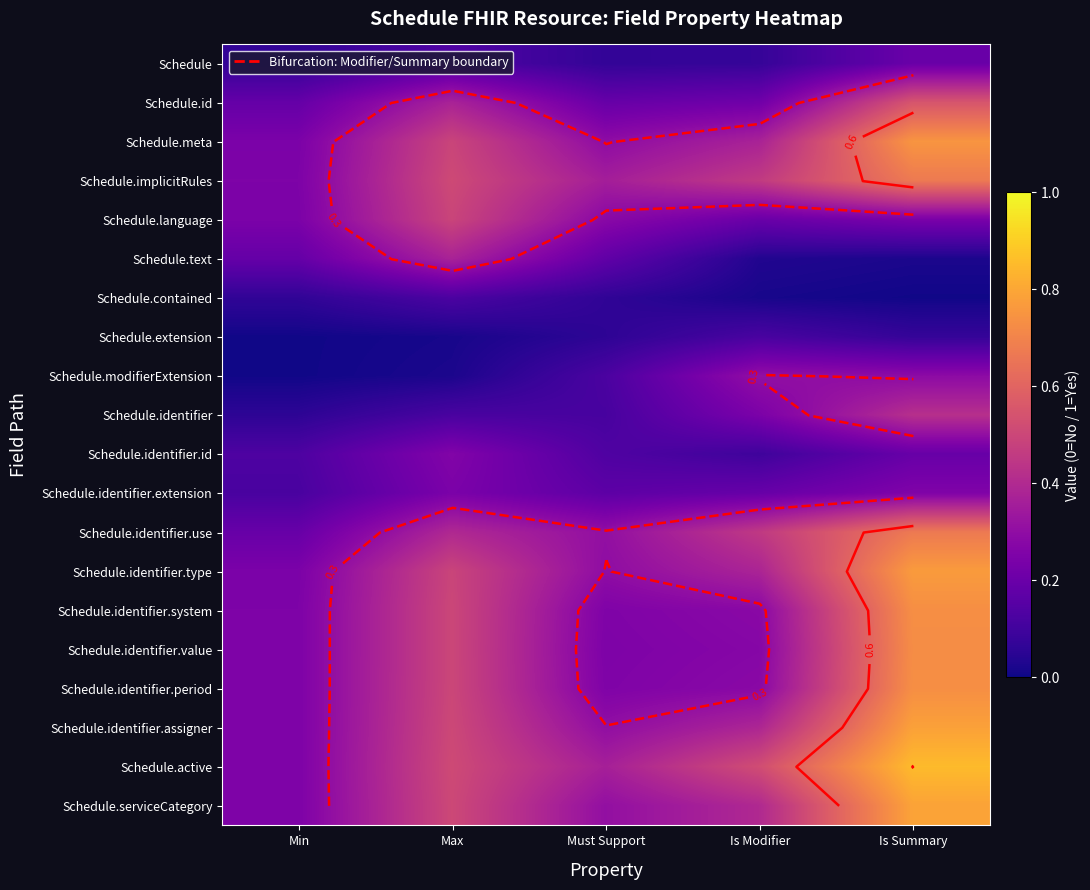

What is the difference between the maximum and minimum values in the Schedule.identifier.type series?

0.5